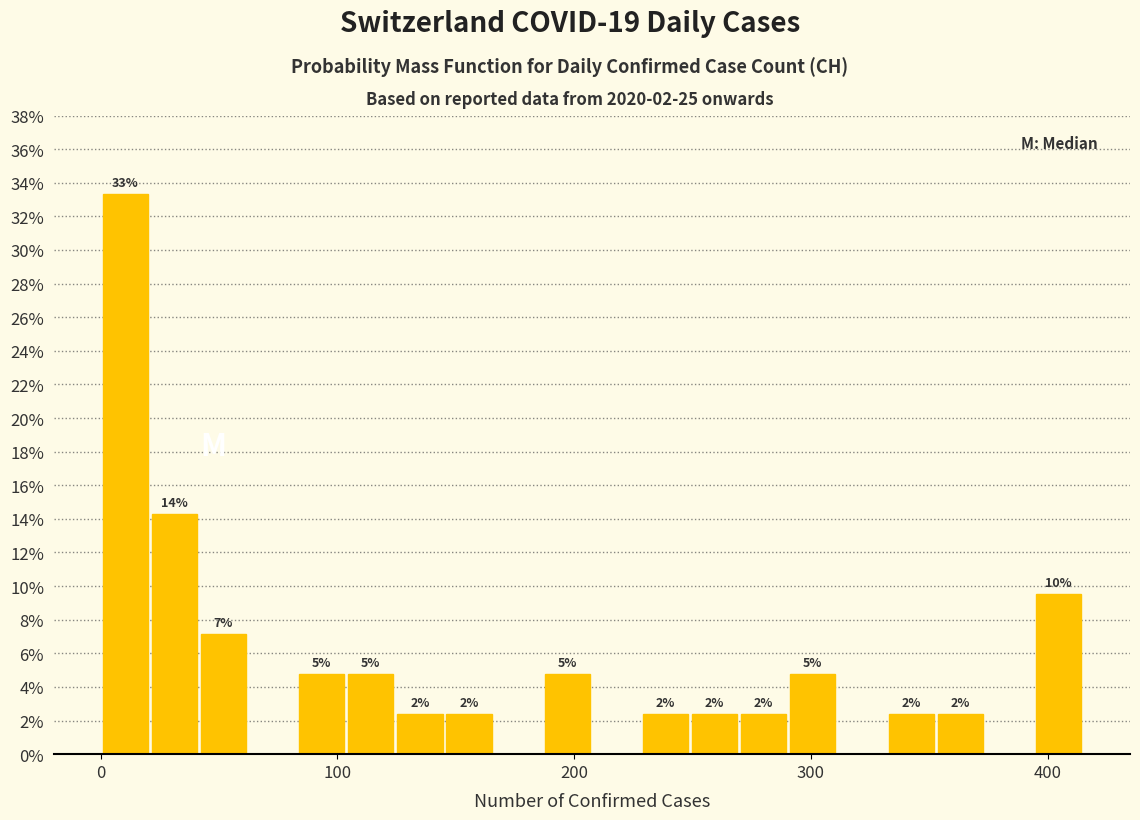

Read against the x-axis, roughly where is the centre of the tallest bar?

10